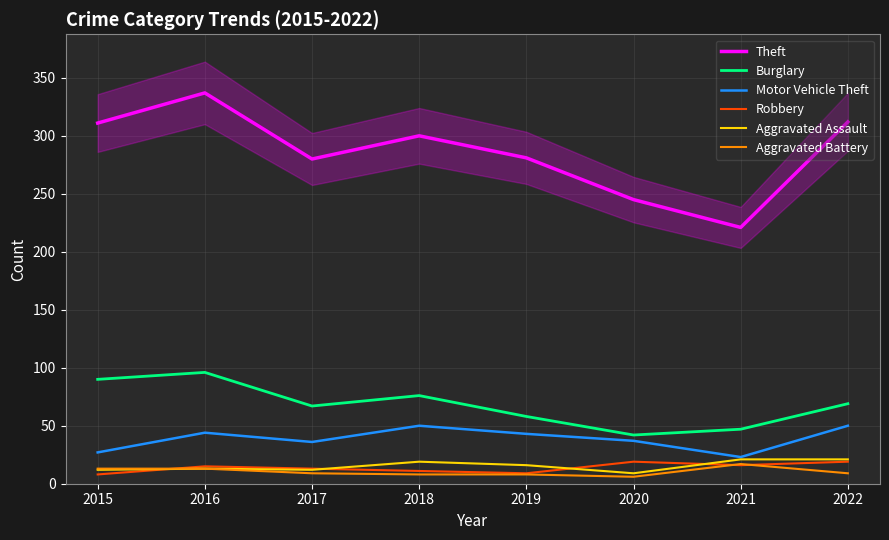

True or false: Theft has a value of 280 at 2017.

True